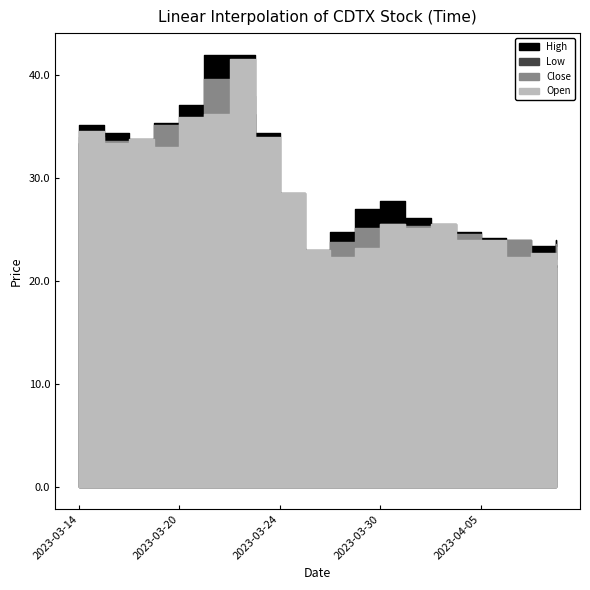

Which category has the lowest value across all series?

2023-03-27